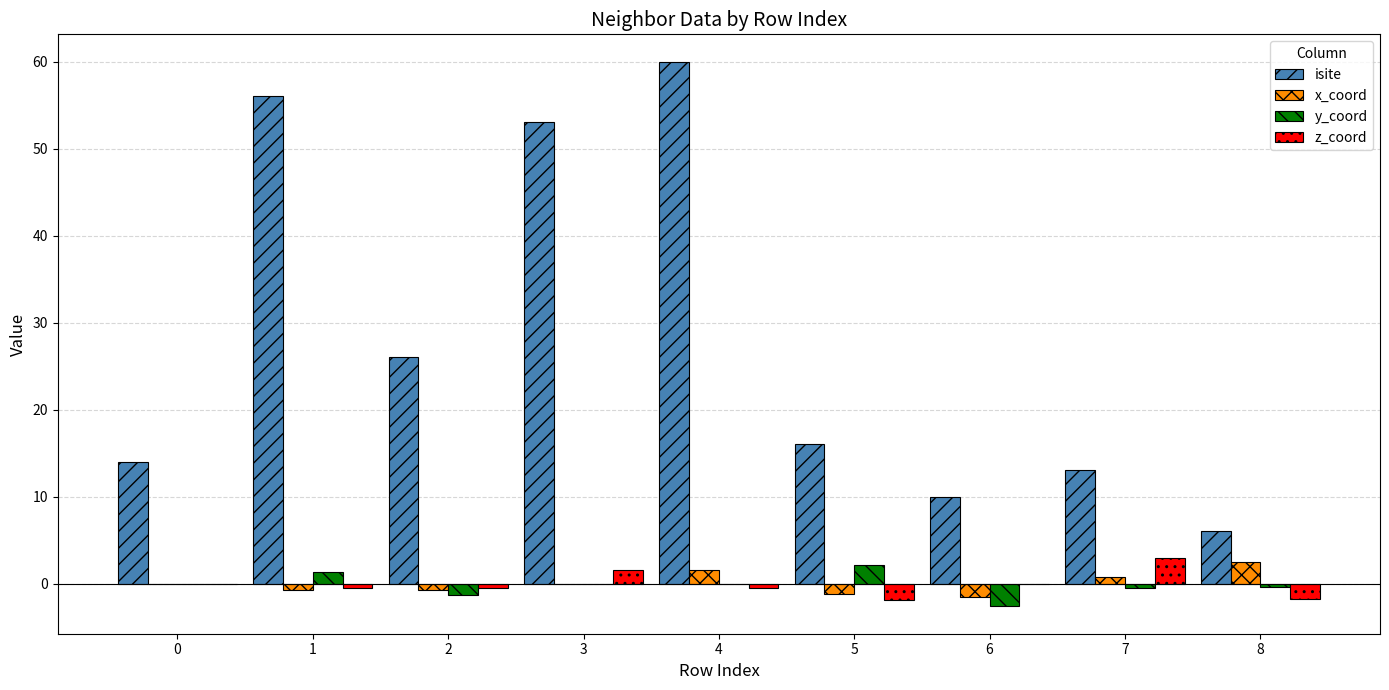

True or false: isite has a value of 24.1 at 5.

False